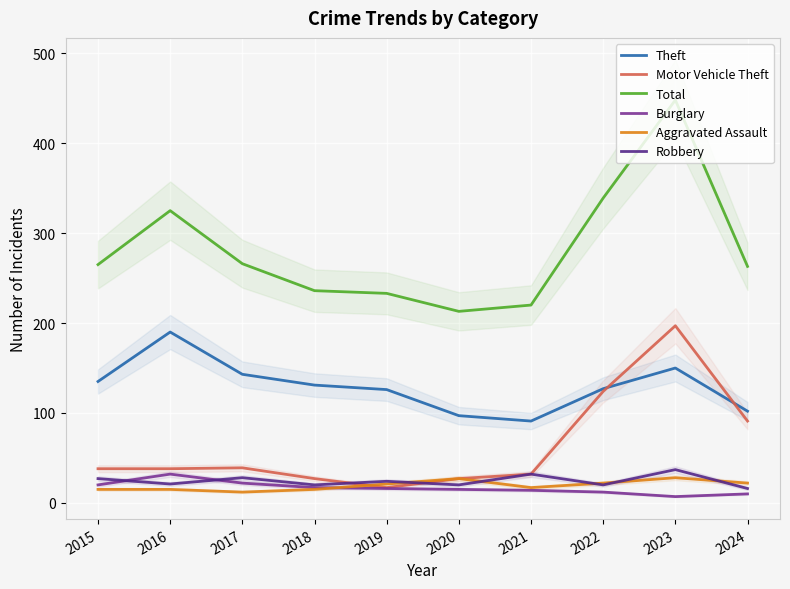

True or false: Robbery and Aggravated Assault intersect in this chart.

True